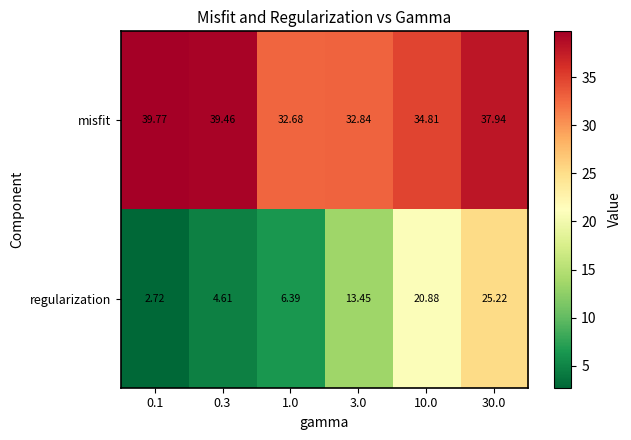

At how many categories does at least one series exceed 19?

6